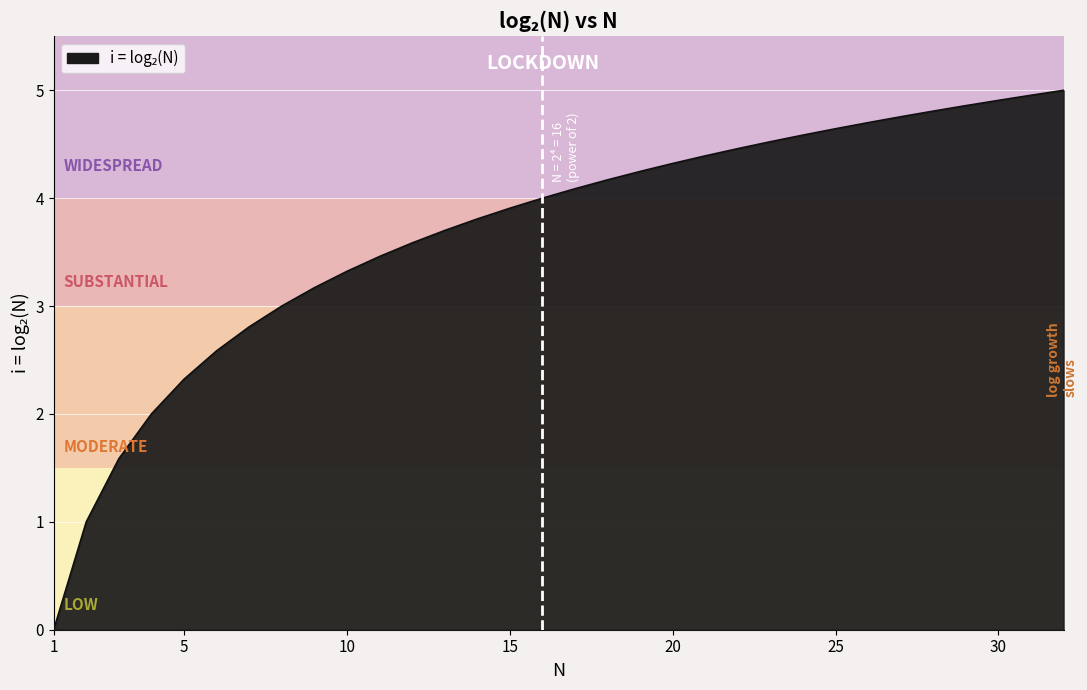

What is the maximum value shown in the chart?

5.0